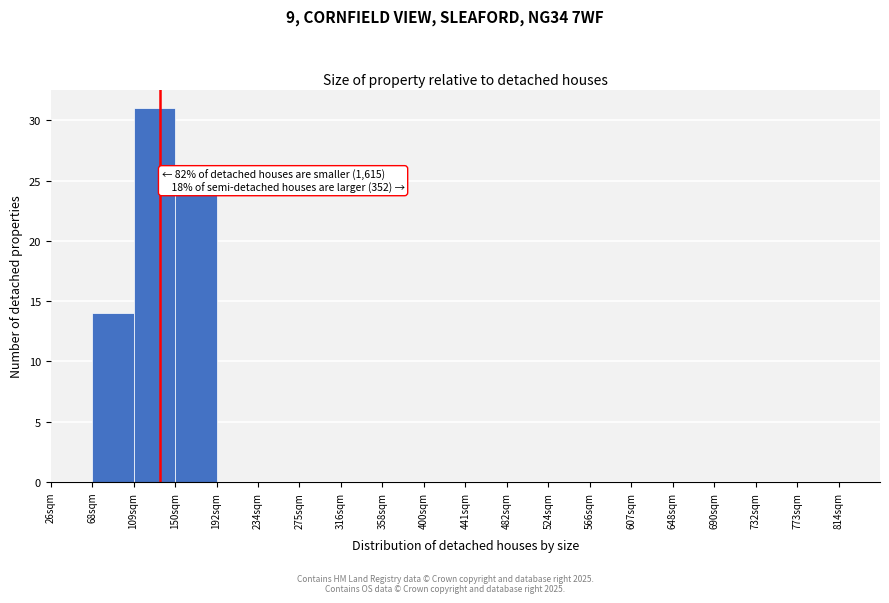

Which range on the x-axis has the tallest bar?

109.0 to 150.5